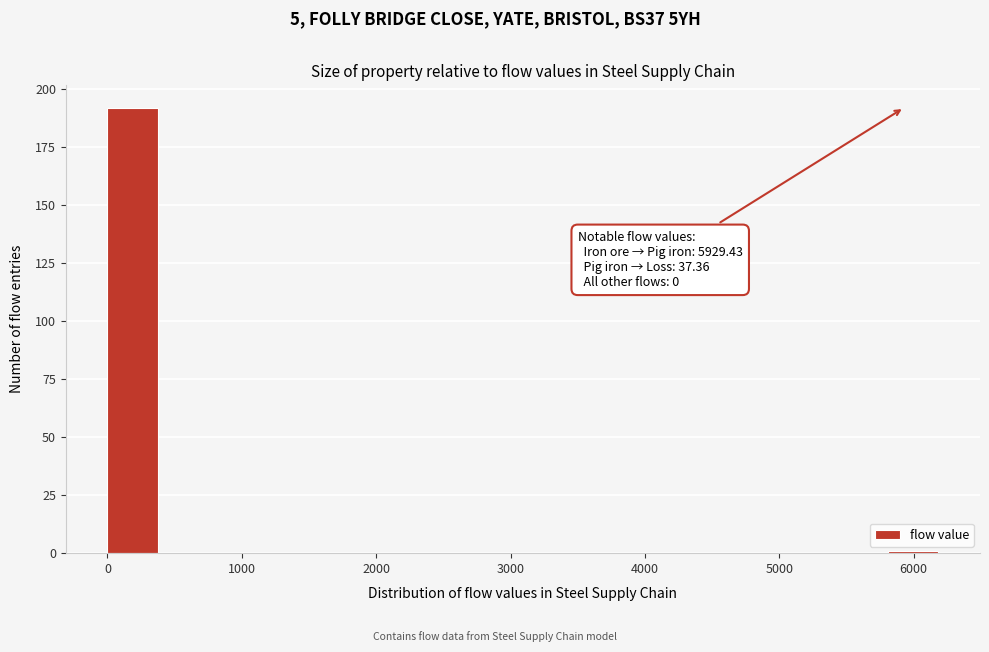

Which range on the x-axis has the tallest bar?

0 to 400